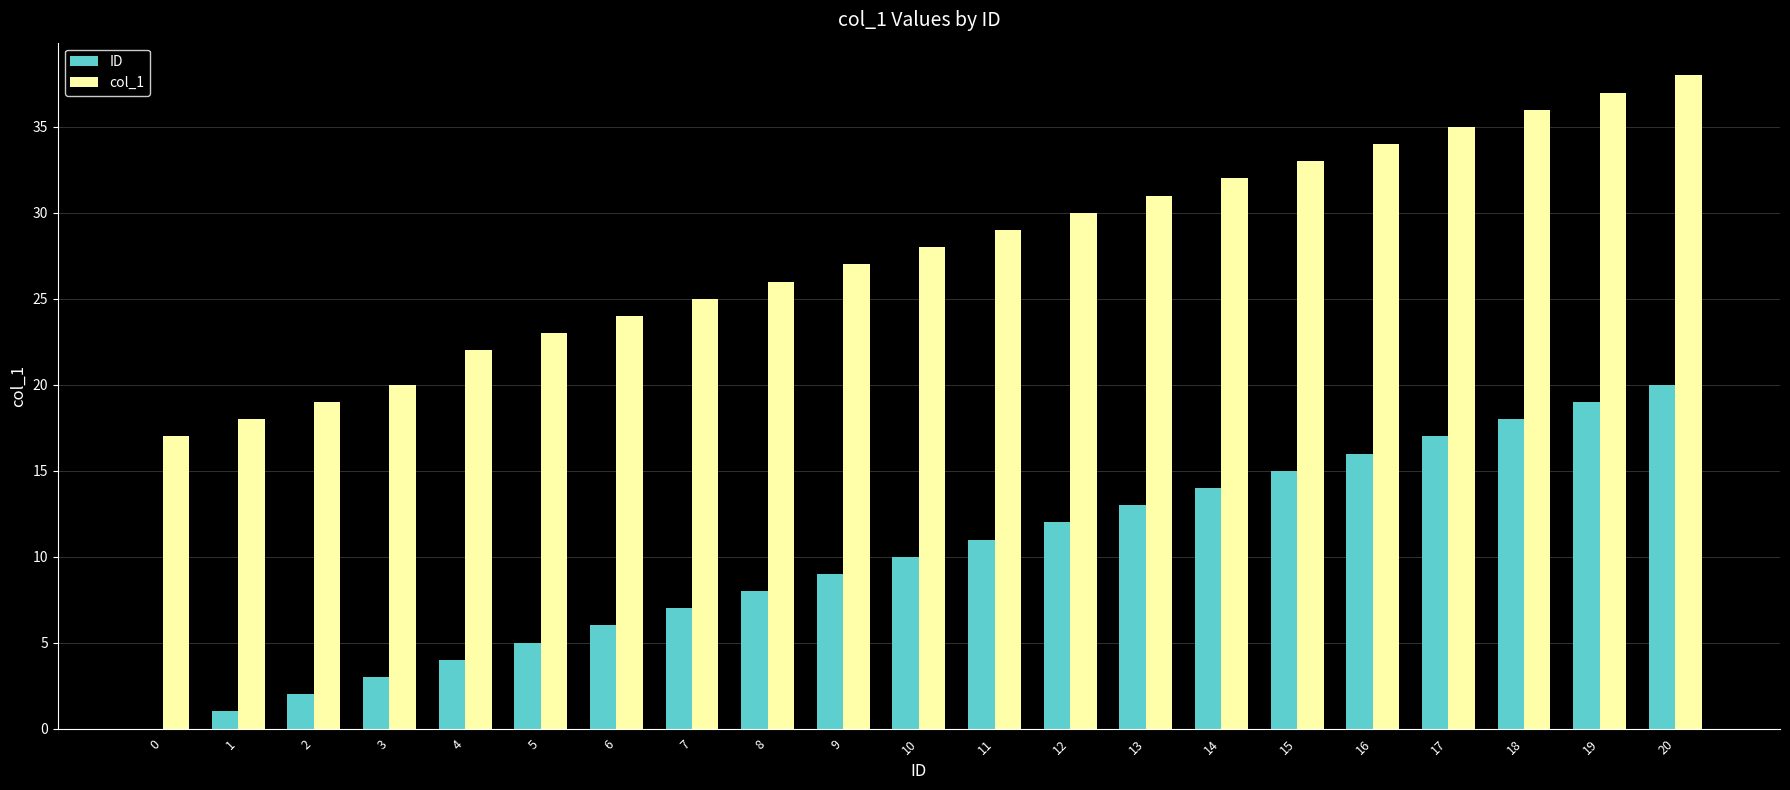

Is it true that col_1 equals 59 at 18?

False